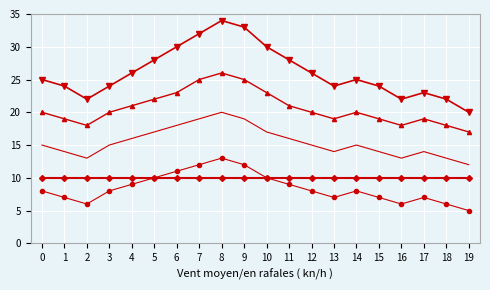

What is the total value across all series at 2?

69